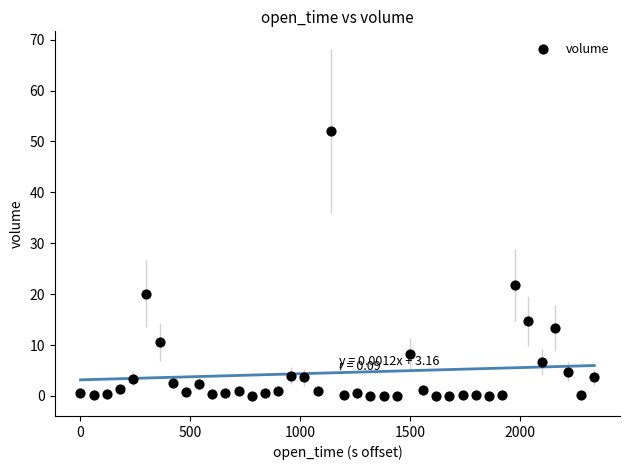

What Y value in the scatter plot is closest to 26?

21.8